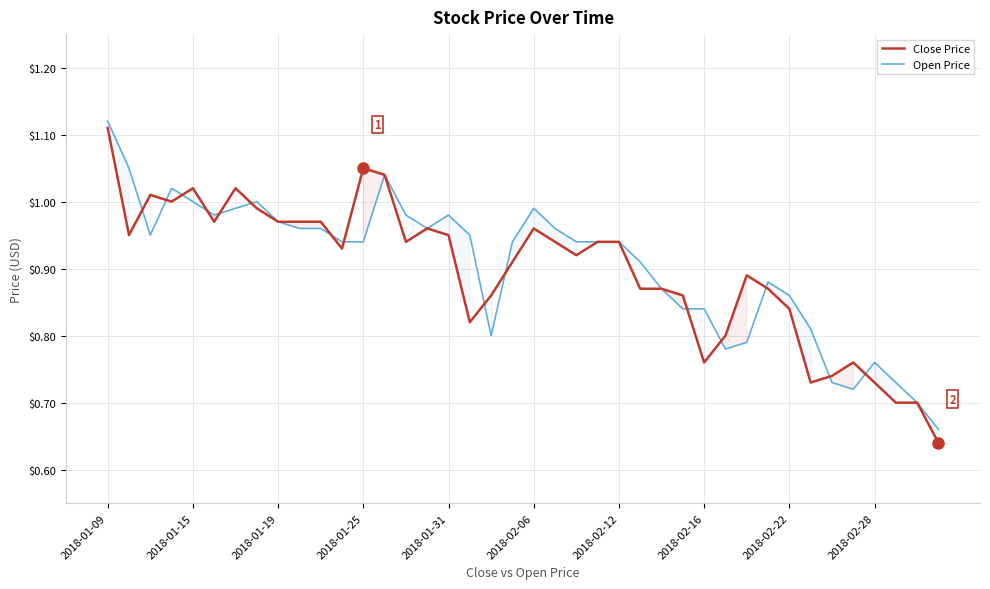

True or false: Close Price has more than 0 interior local peaks.

True